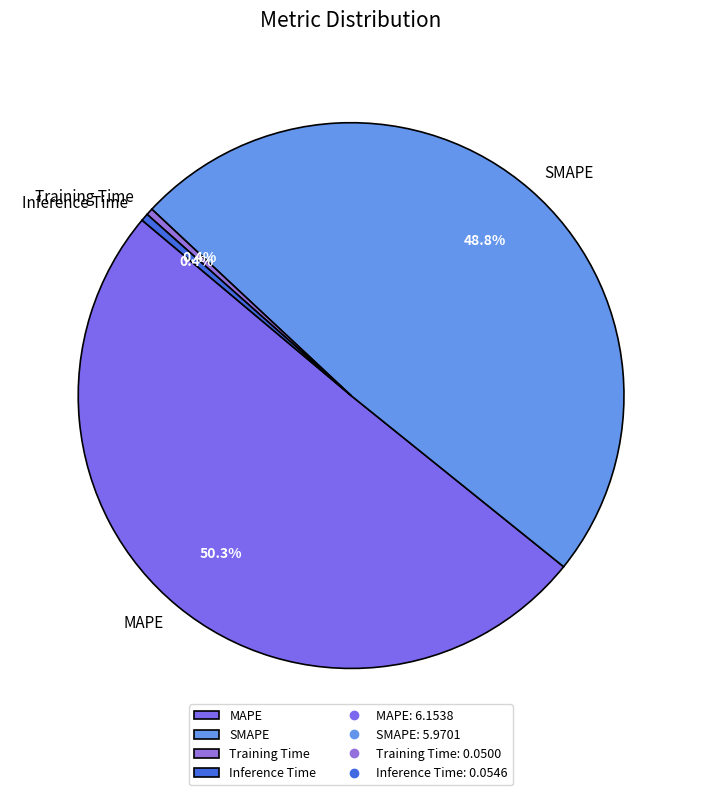

What percentage is the MAPE slice, to the nearest percent?

50%